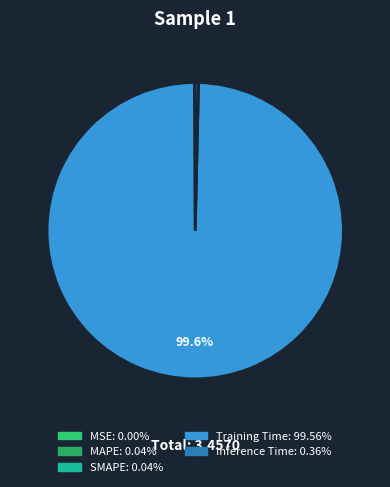

Rank the categories by value from highest to lowest.

Training Time, Inference Time, MAPE, SMAPE, MSE